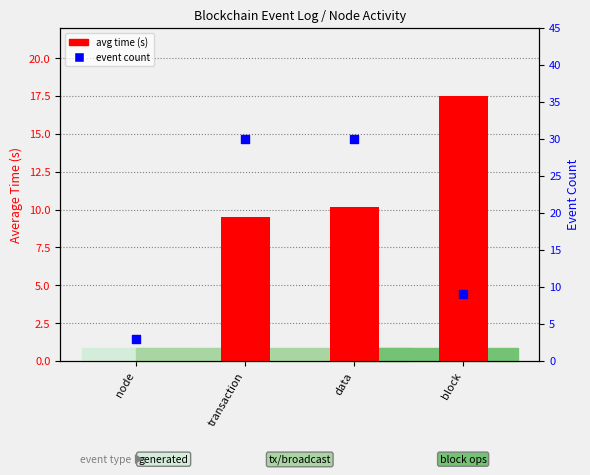

Which series has the widest spread of Y values?

event count